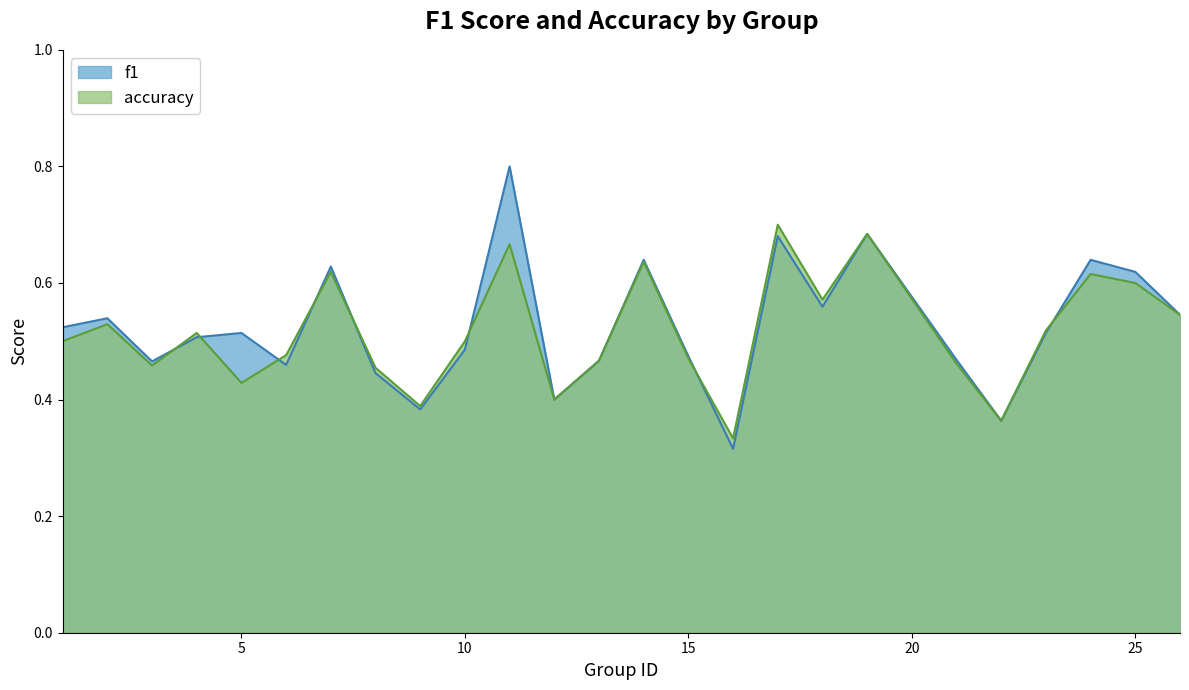

How many series are shown in this chart?

2